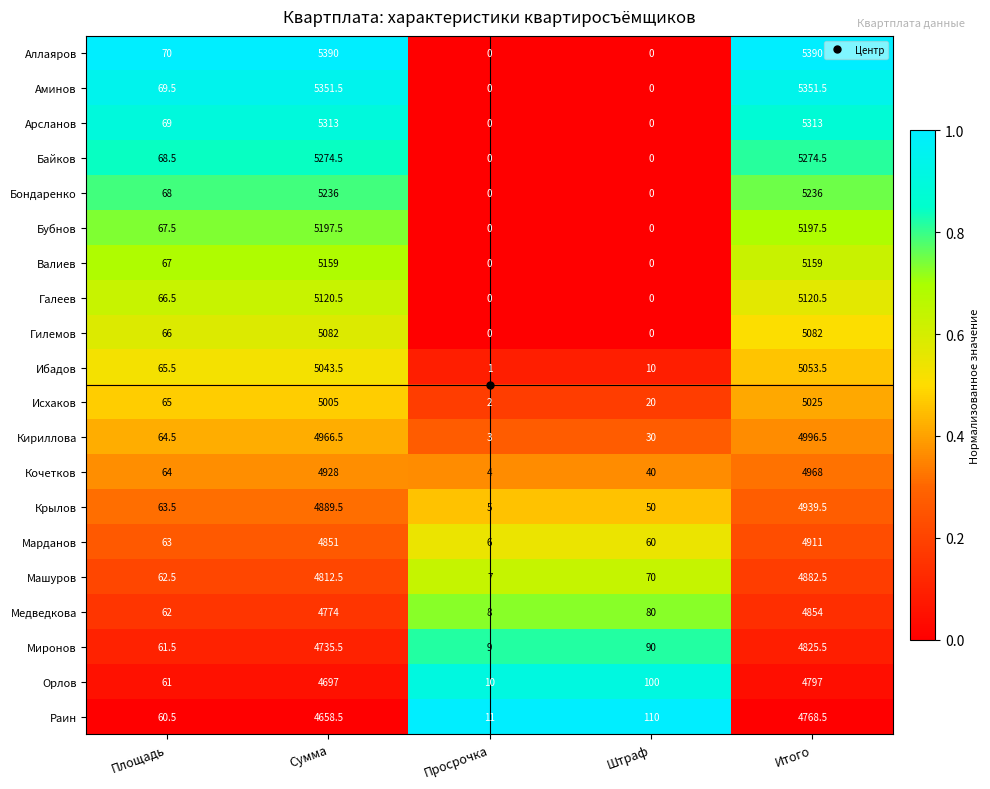

True or false: Орлов has a value of 10.0 at Просрочка.

True